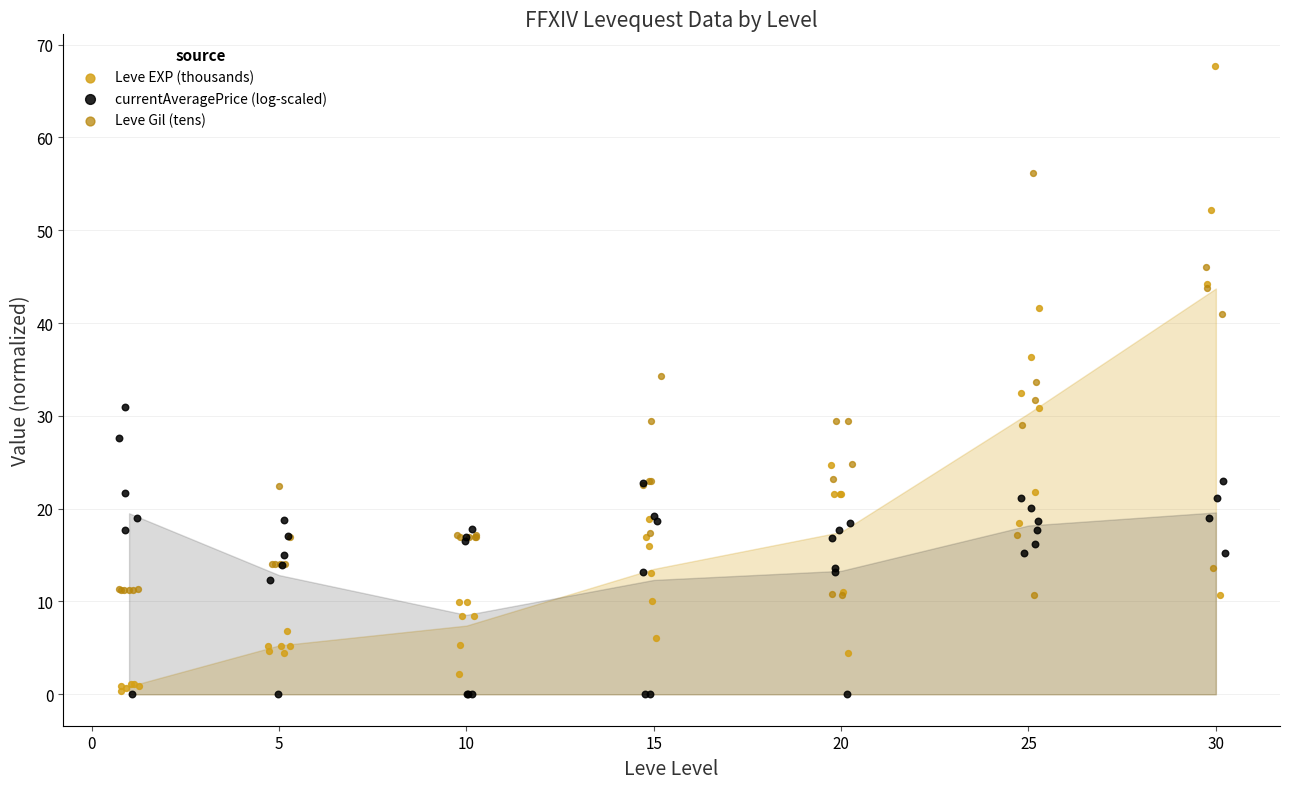

Which series has the widest spread of Y values?

Leve EXP (thousands)